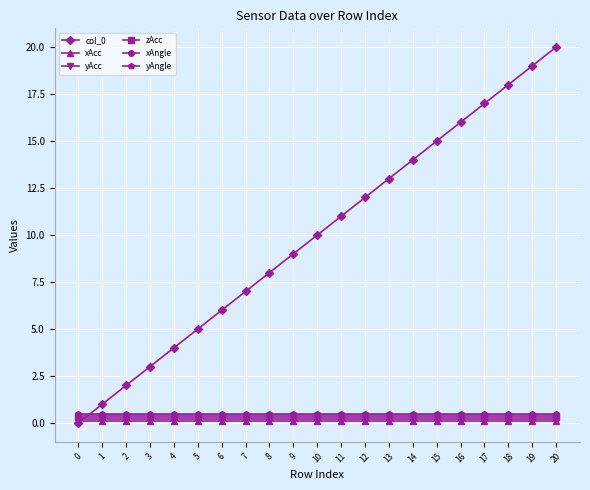

True or false: zAcc and xAcc cross at least once.

False